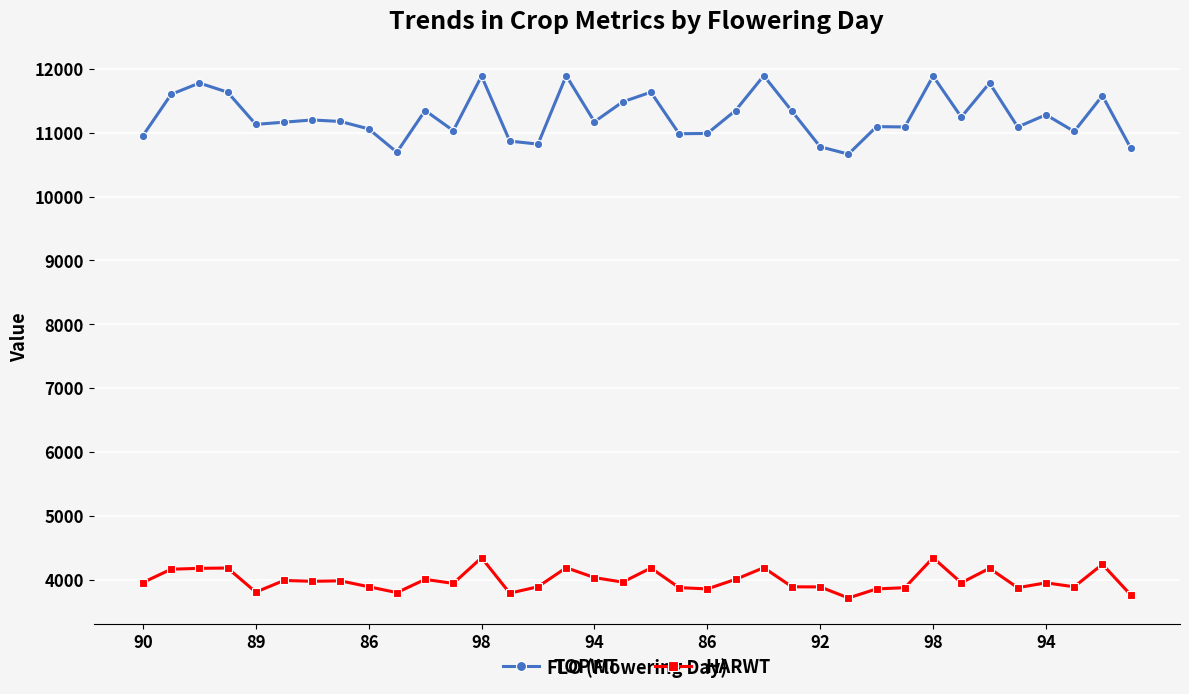

What is the greatest value displayed?

11892